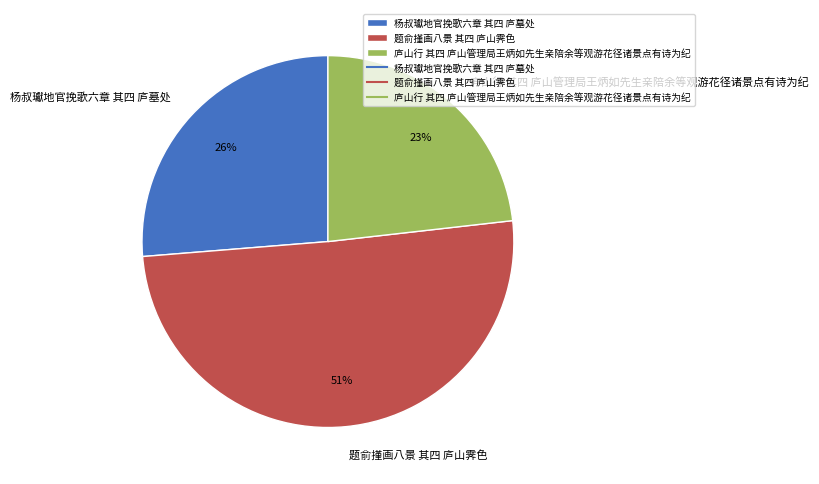

Count the number of slices in the pie.

3